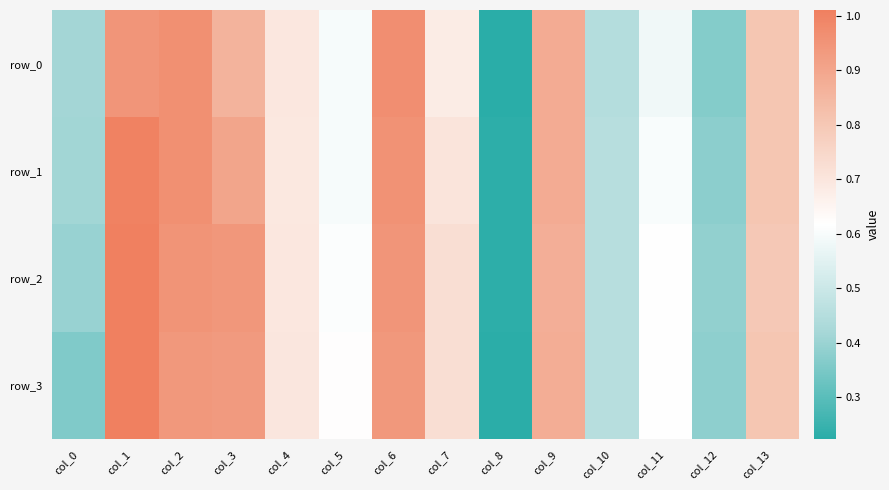

Is the value of row_0 at col_0 greater than the value of row_3 at col_11?

No